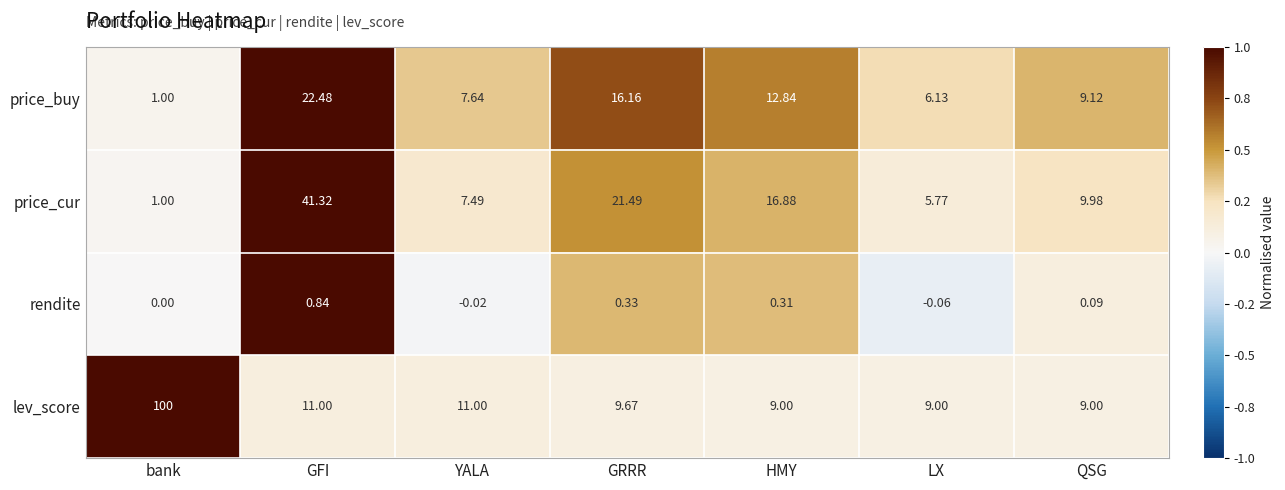

Which series has the largest total across all categories?

lev_score